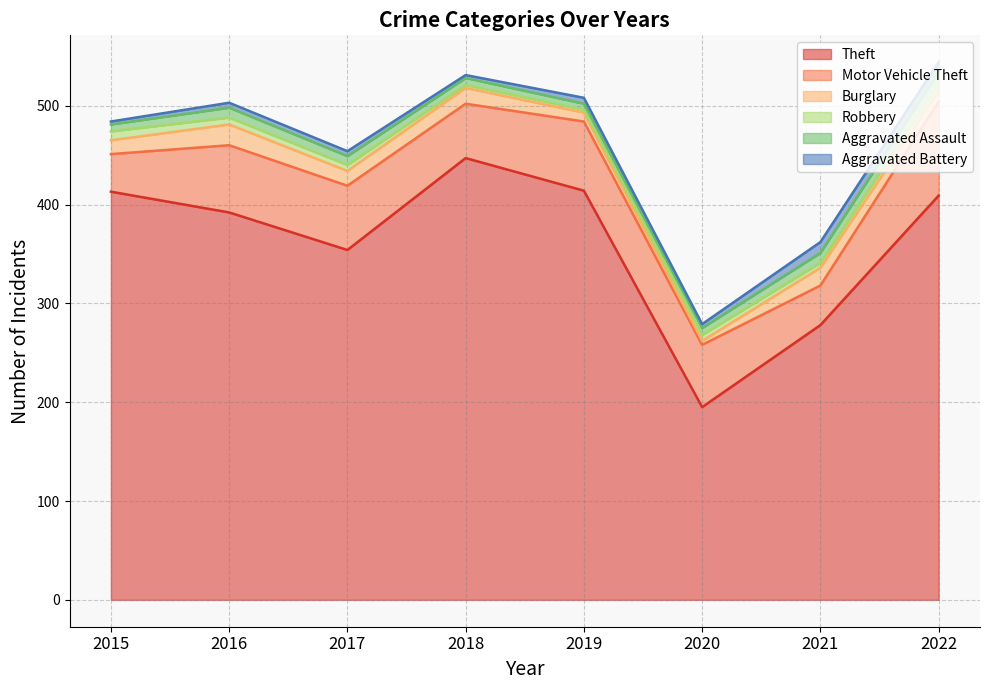

Reading right to left, extract all data points from this chart.

Theft: 409	278	195	414	447	354	392	413
Motor Vehicle Theft: 95	40	63	70	55	65	68	38
Burglary: 11	18	4	9	16	15	21	14
Robbery: 7	5	6	3	3	6	7	9
Aggravated Assault: 12	10	7	6	7	9	10	7
Aggravated Battery: 10	11	4	6	3	5	5	3